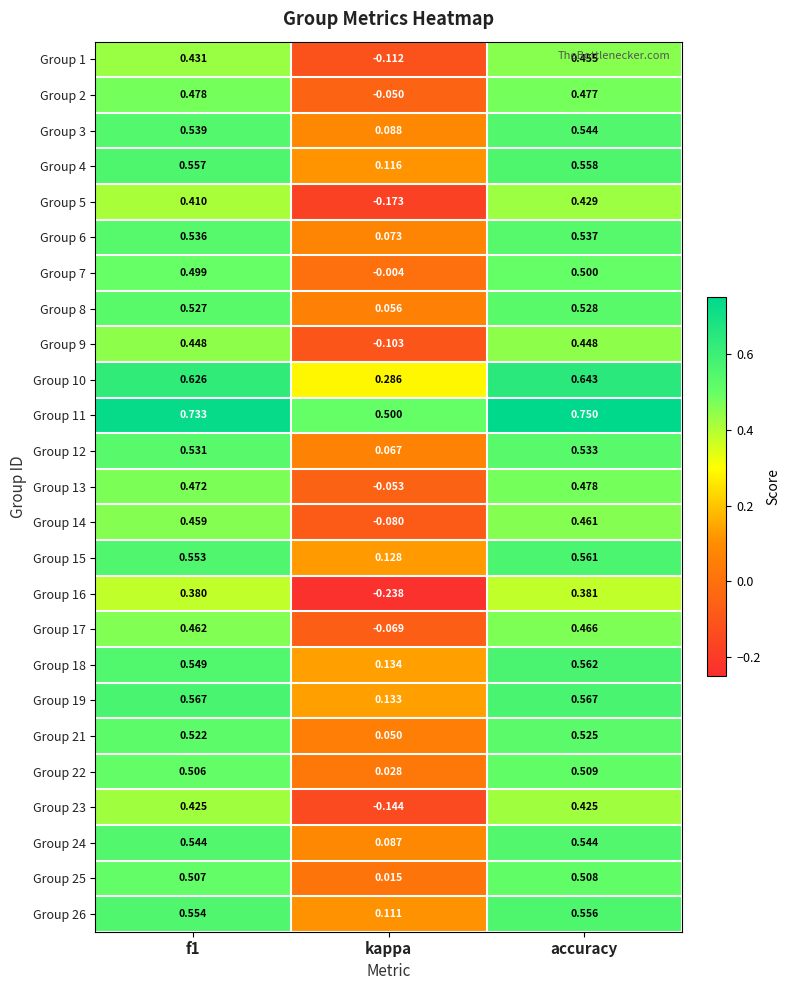

Which category has the highest value across all series?

accuracy